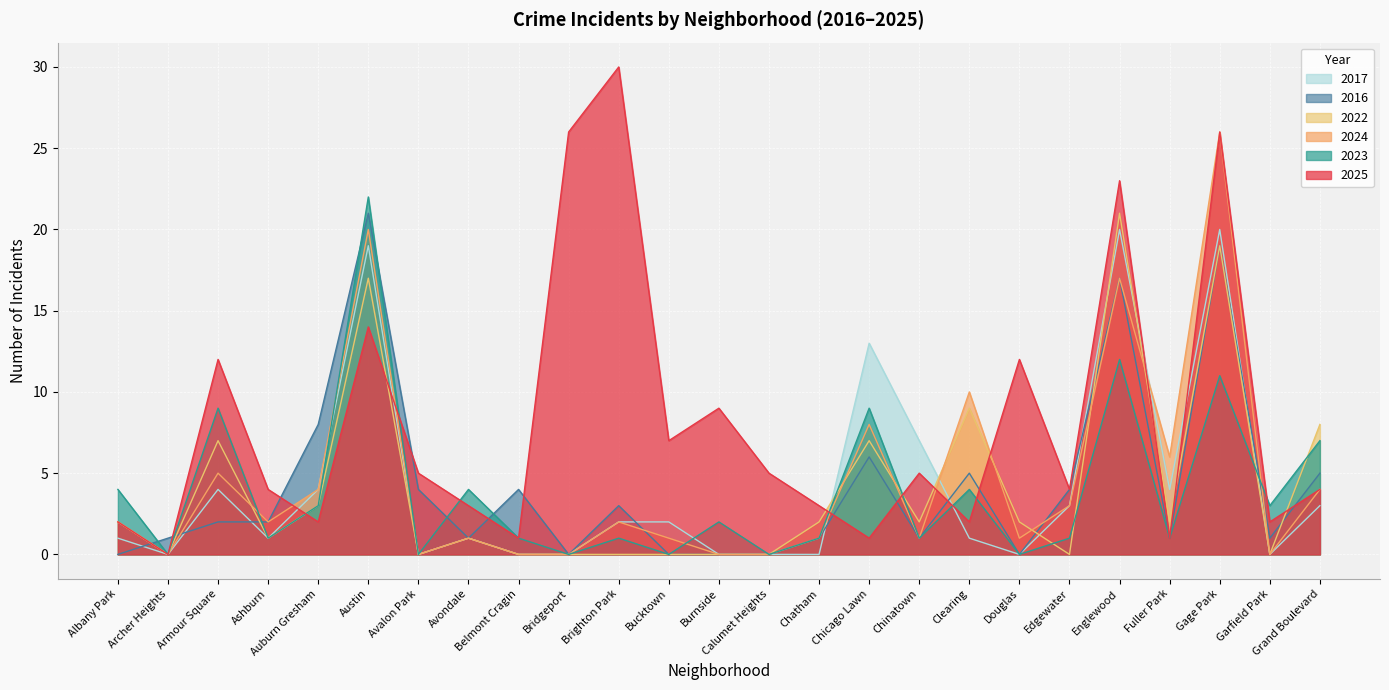

What is the total value across all series at Fuller Park?

15